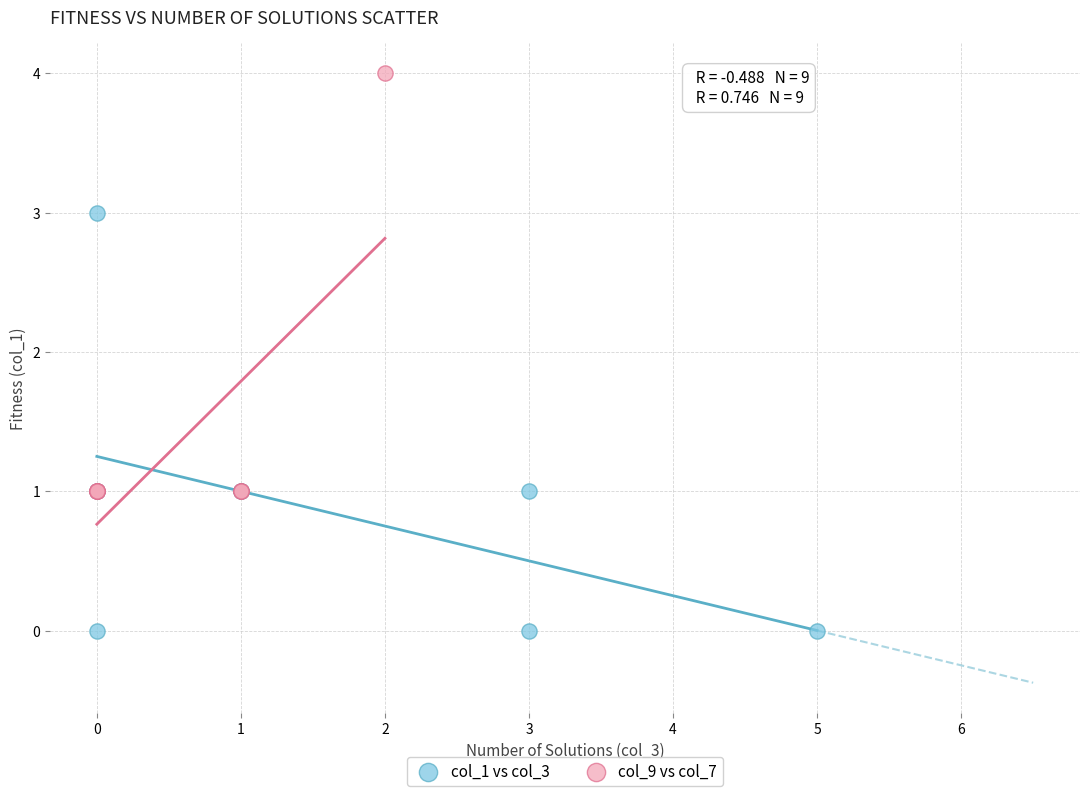

Which series reaches the maximum Y coordinate?

col_9 vs col_7